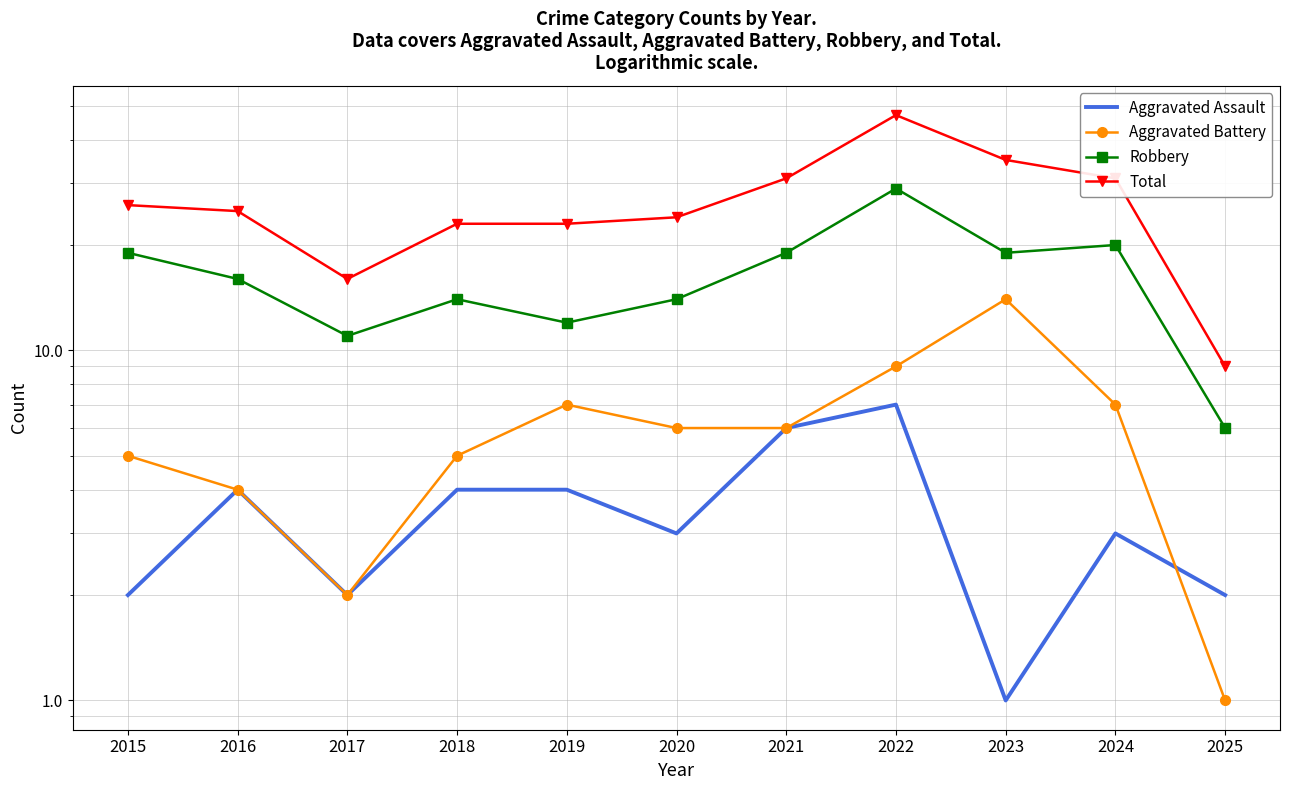

At which label does Aggravated Assault reach its minimum?

2023